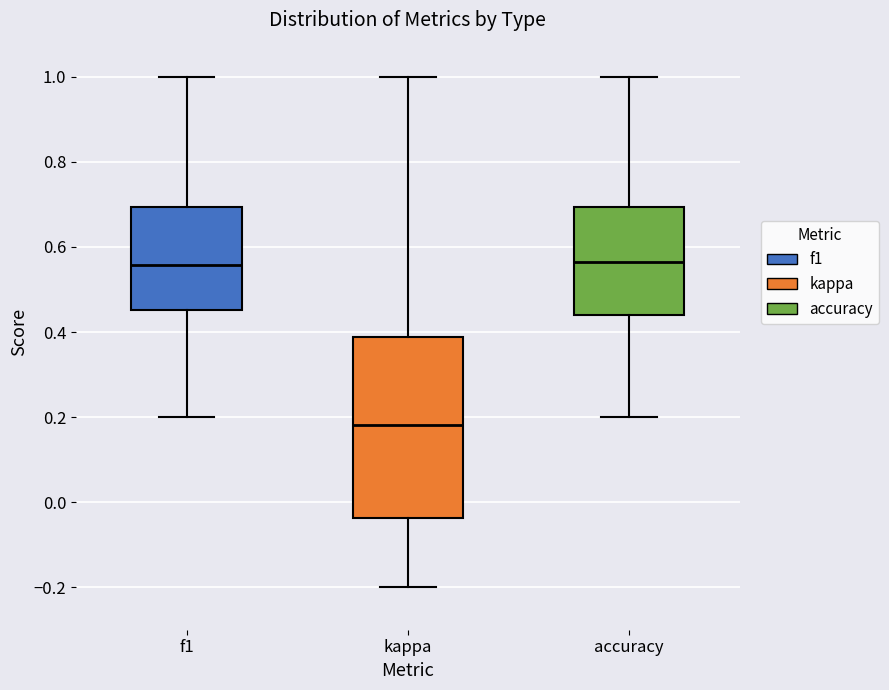

Reading left to right, transcribe this box plot: for each box, give where its median line is, the range the box spans, and where its two whiskers end, as read against the y-axis. The values are not printed on the chart, so give them approximately, as read against the axis.

f1: median 0.56, box 0.46 to 0.70, whiskers 0.20 to 1.00
kappa: median 0.18, box -0.04 to 0.38, whiskers -0.20 to 1.00
accuracy: median 0.56, box 0.44 to 0.70, whiskers 0.20 to 1.00